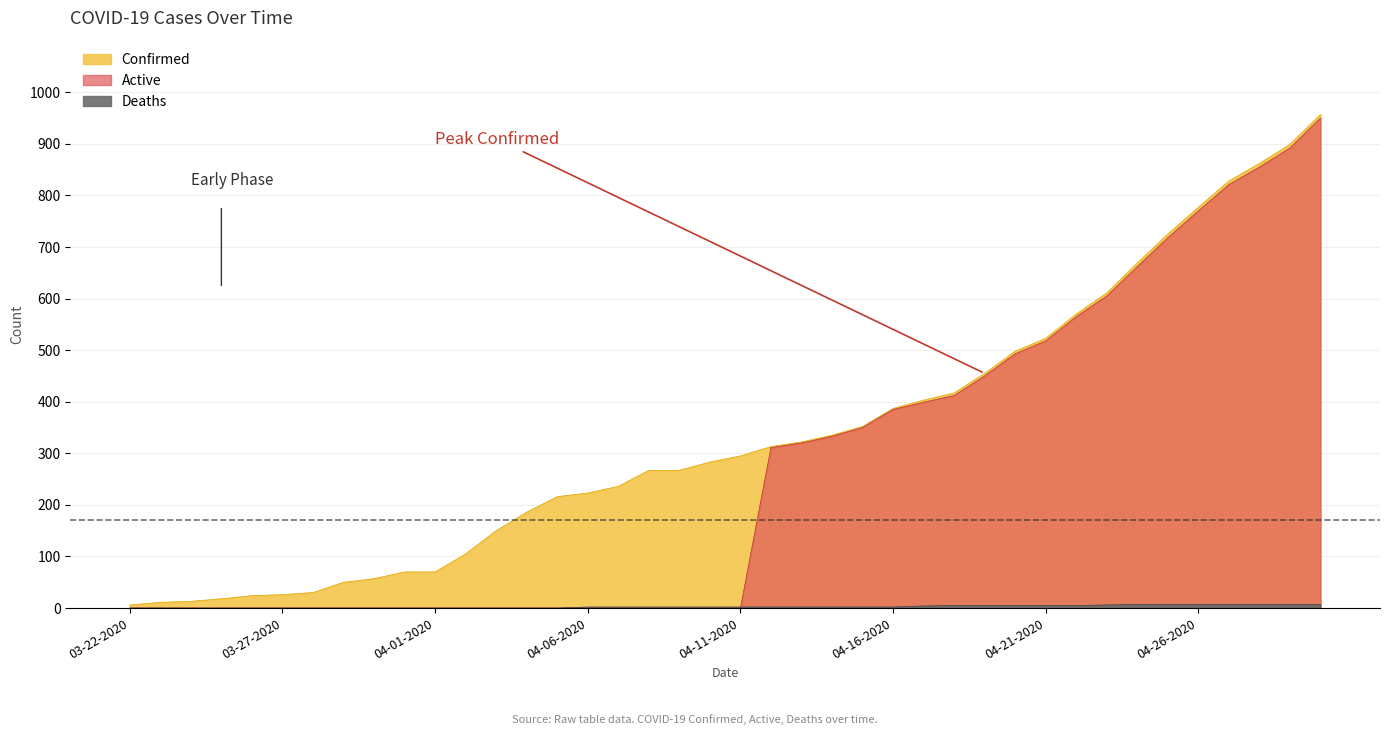

What is the difference between the maximum and second lowest values in the Deaths series?

7